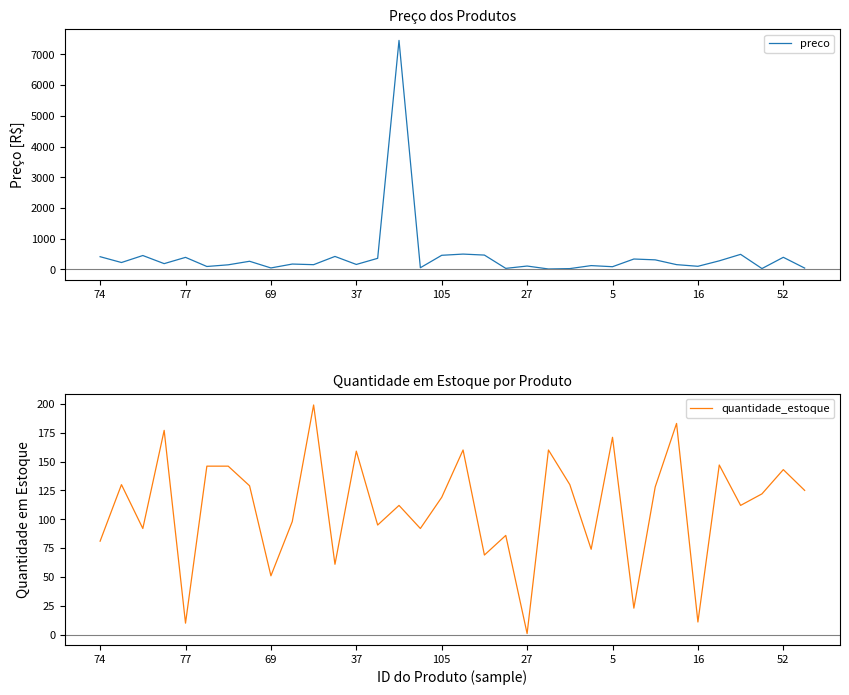

Which series has the largest range (max minus min)?

preco